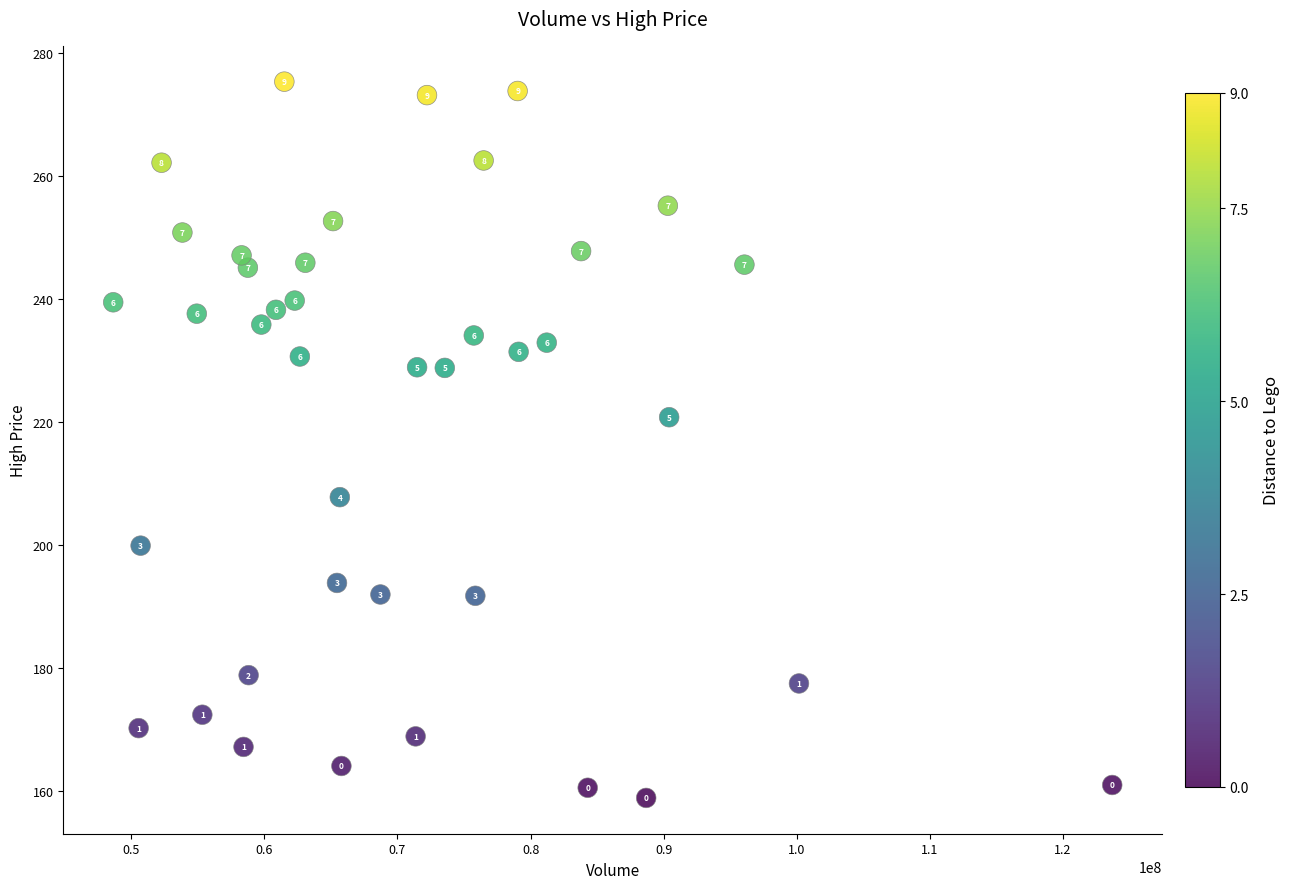

What is the range of X values (max minus min)?

75074730.0